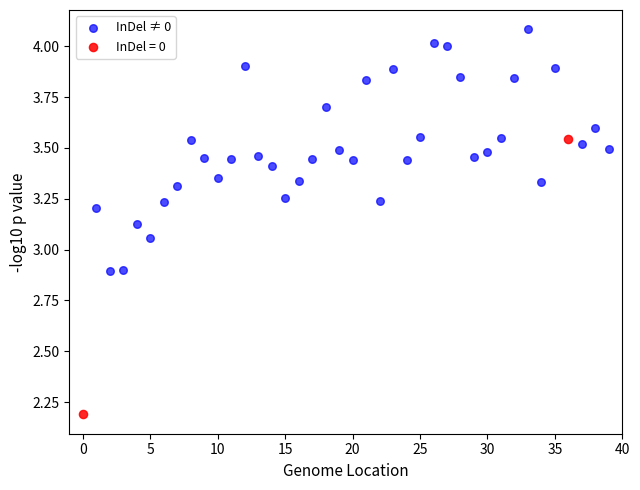

What are all the series names shown in the legend?

InDel ≠ 0, InDel = 0